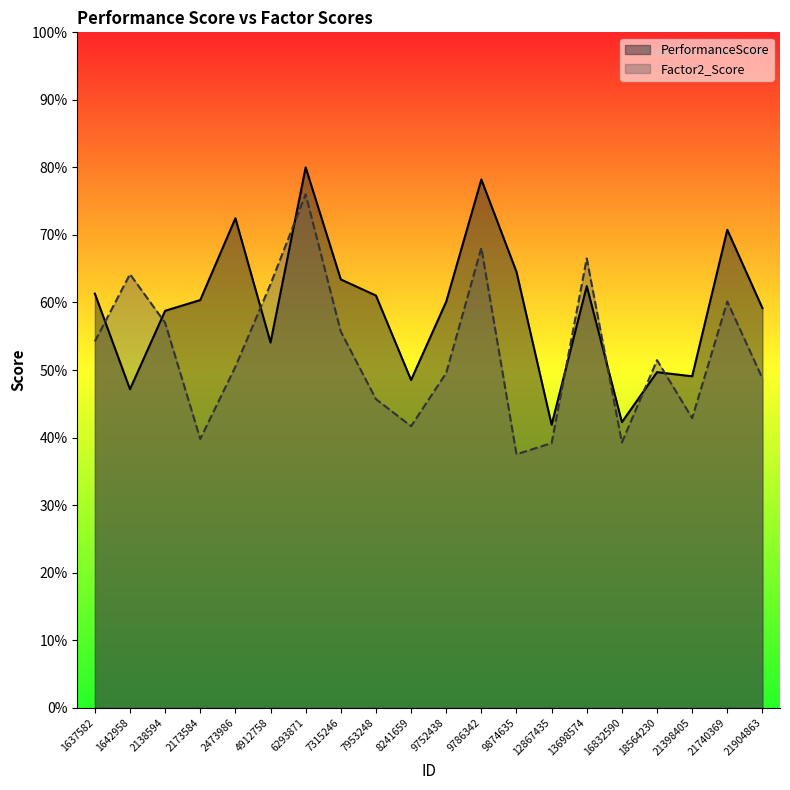

How many values in the PerformanceScore series exceed 60?

11